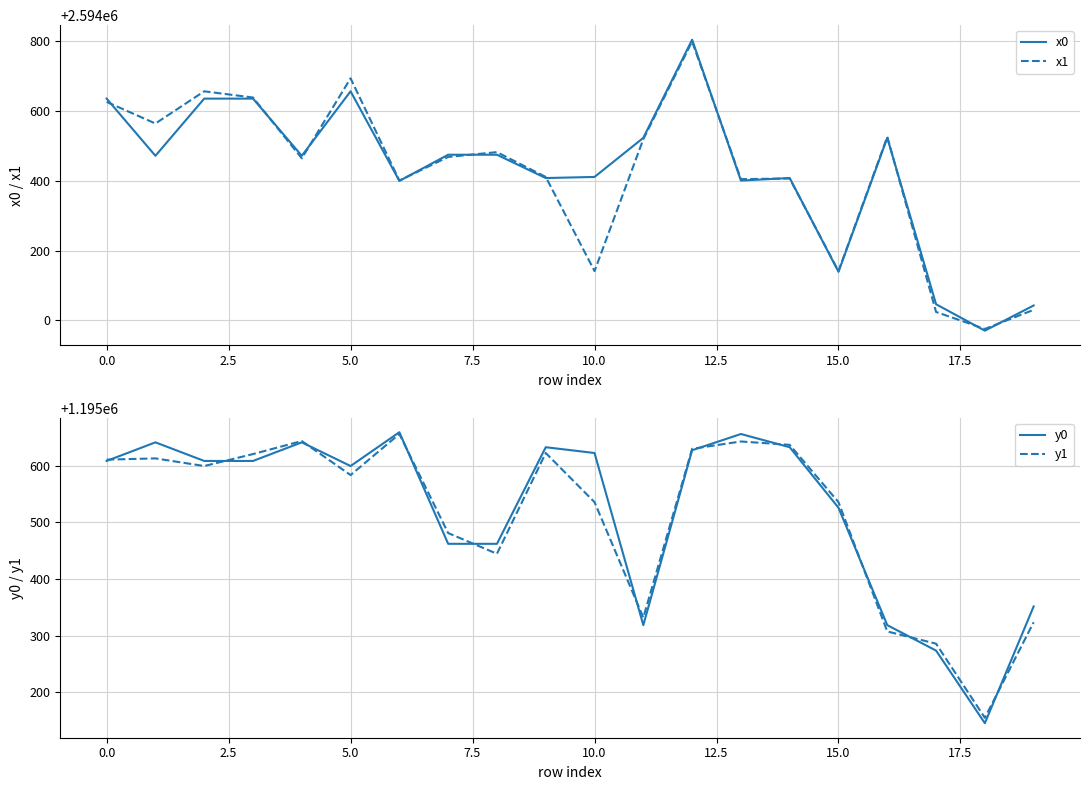

Rank the series at 18 from lowest to highest value.

y0, y1, x0, x1